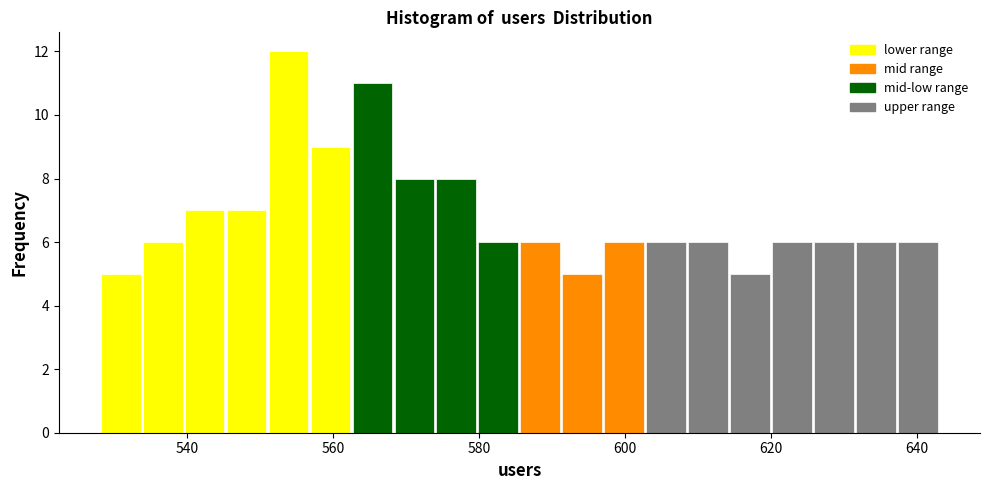

Read against the x-axis, roughly where is the centre of the tallest bar?

554